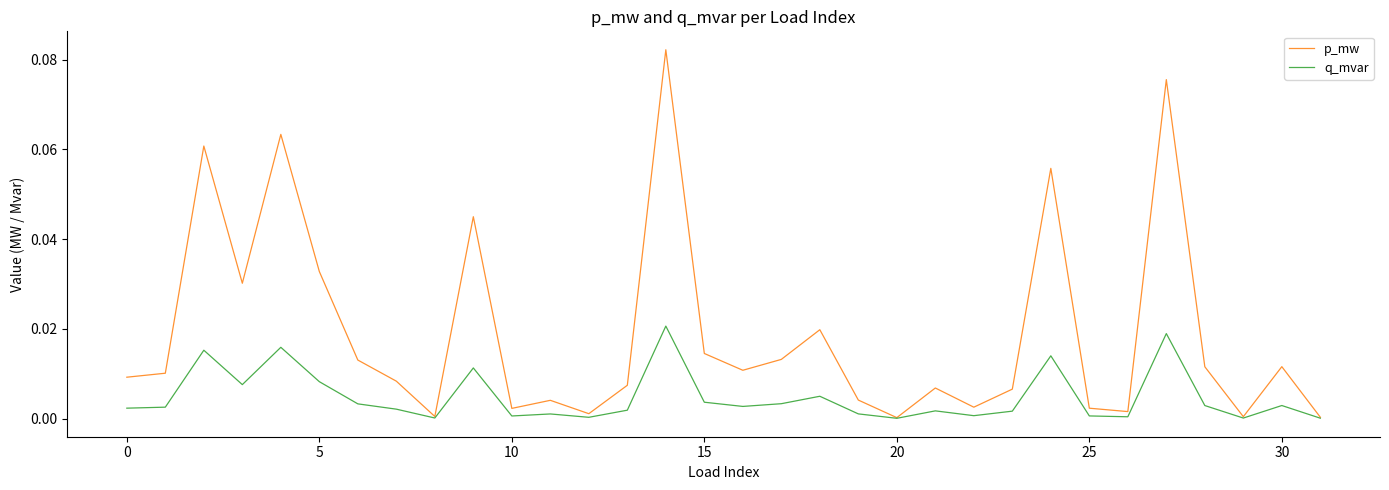

Which series has the widest spread of values?

p_mw